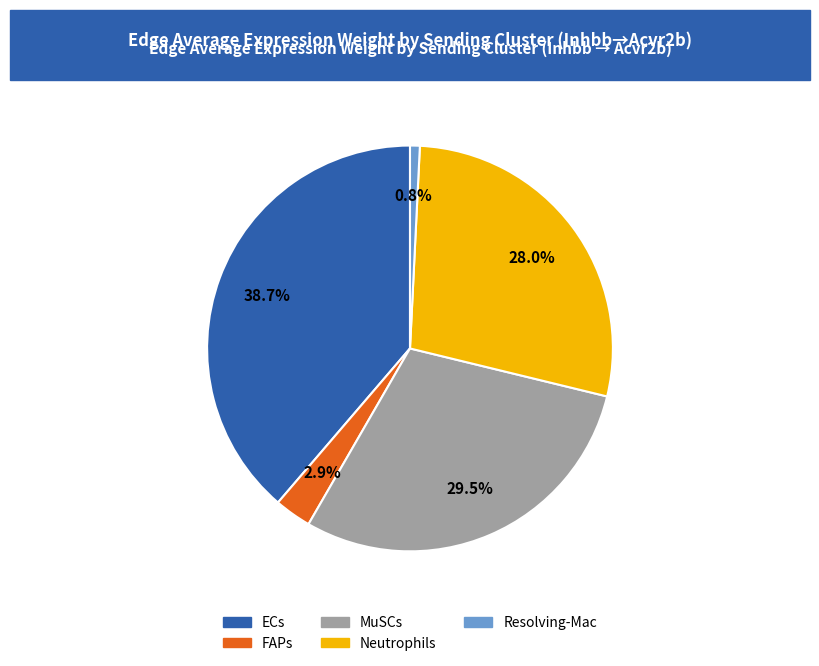

The Resolving-Mac slice represents 11% of the pie. True or false?

False